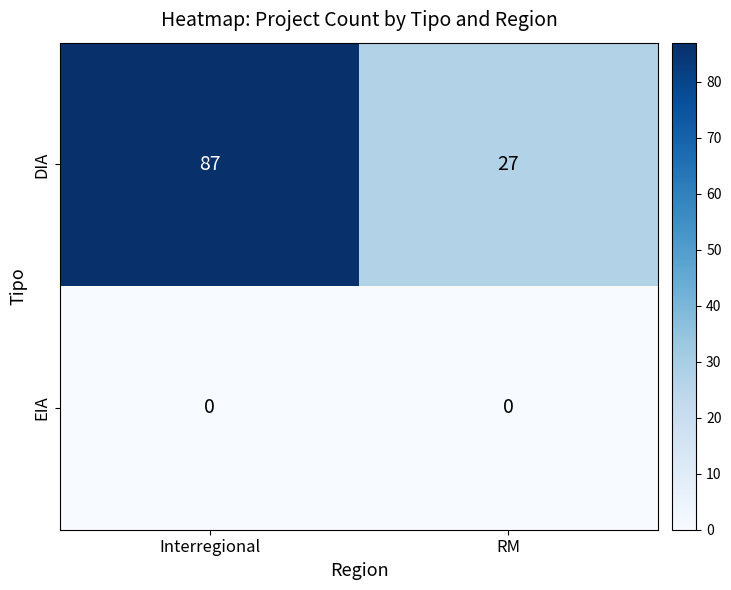

At which category is the sum across all series the highest?

Interregional